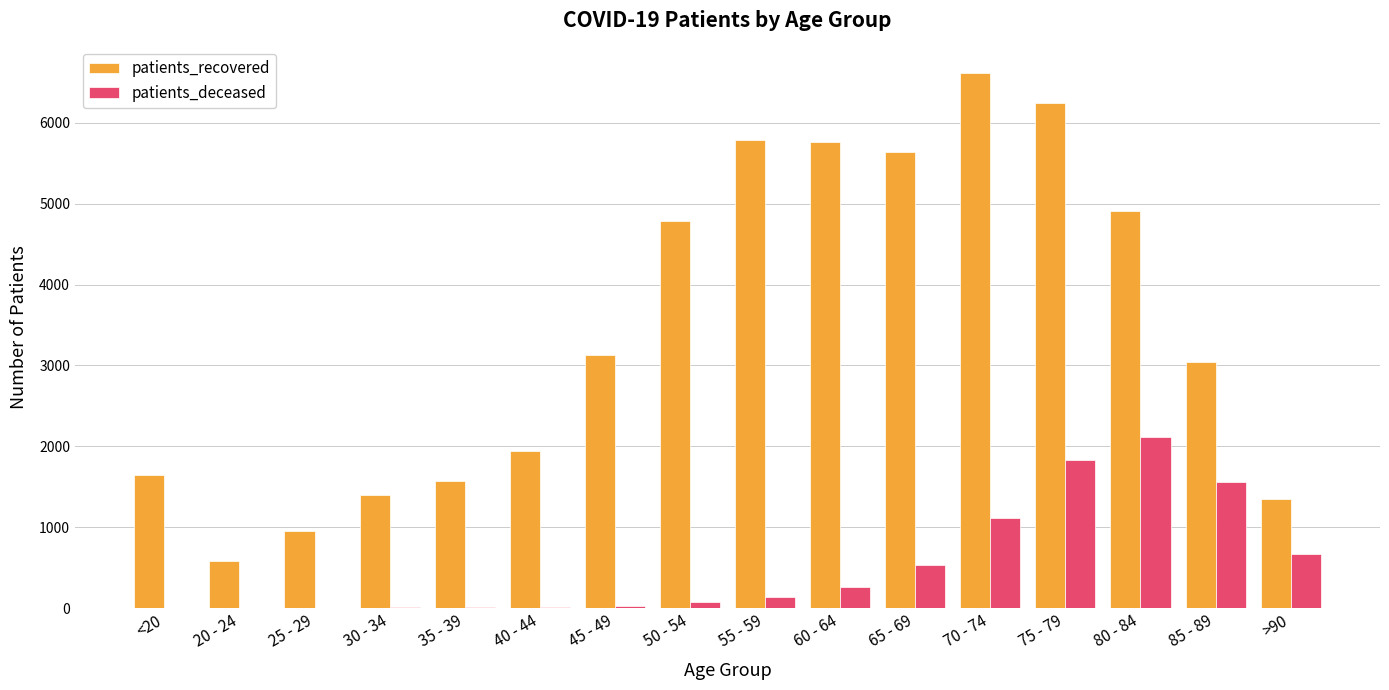

Which series has the largest range (max minus min)?

patients_recovered